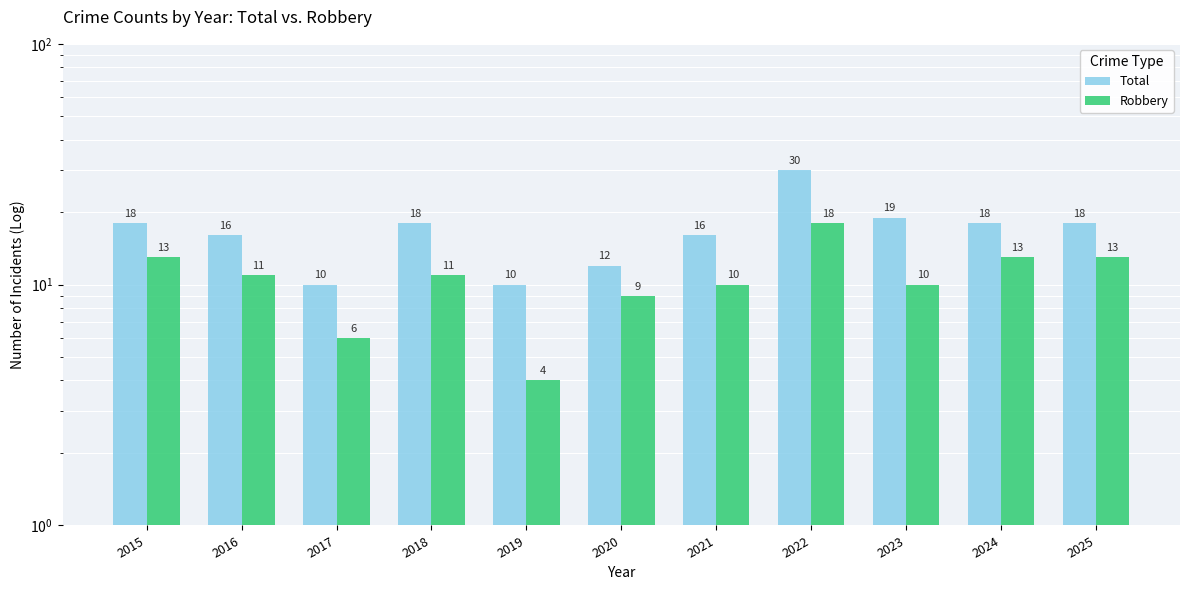

At how many categories does at least one series exceed 24?

1